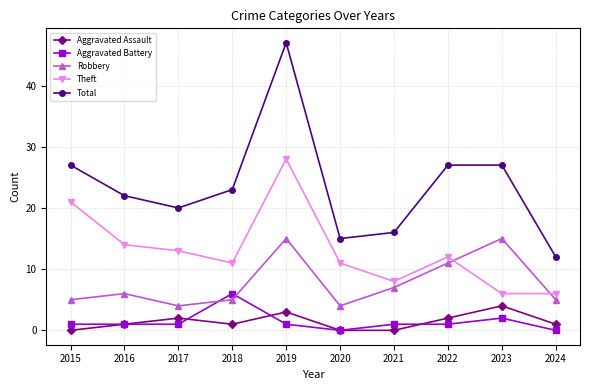

What is the sum of the Aggravated Battery values at 2020 and 2018?

6